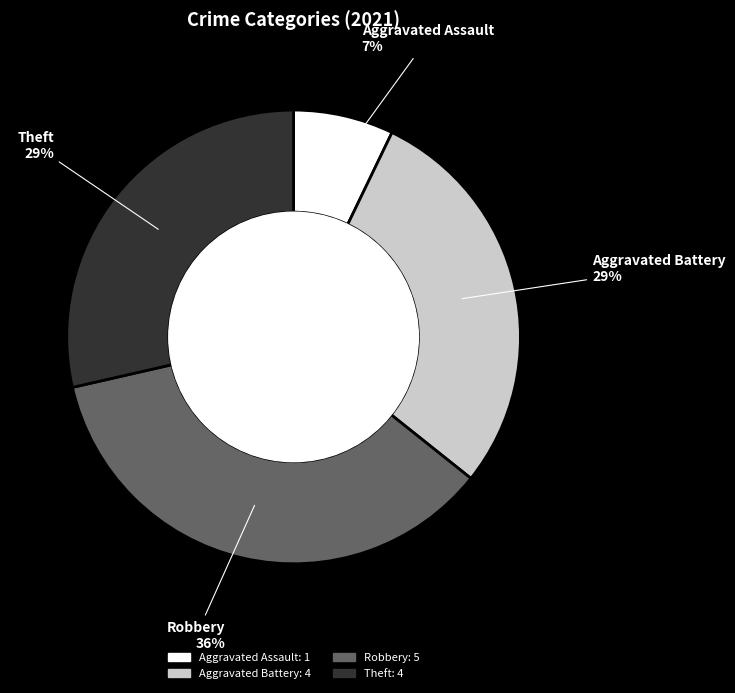

To the nearest percent, what is the average slice percentage?

25%